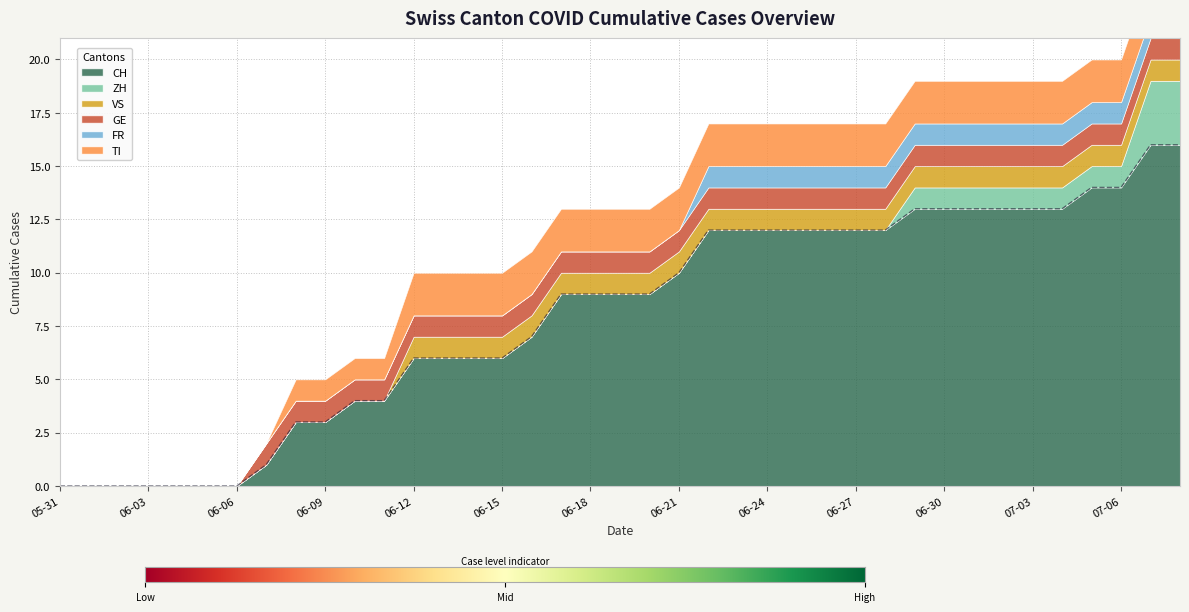

The CH series shows 6 at 2020-06-13. True or false?

True